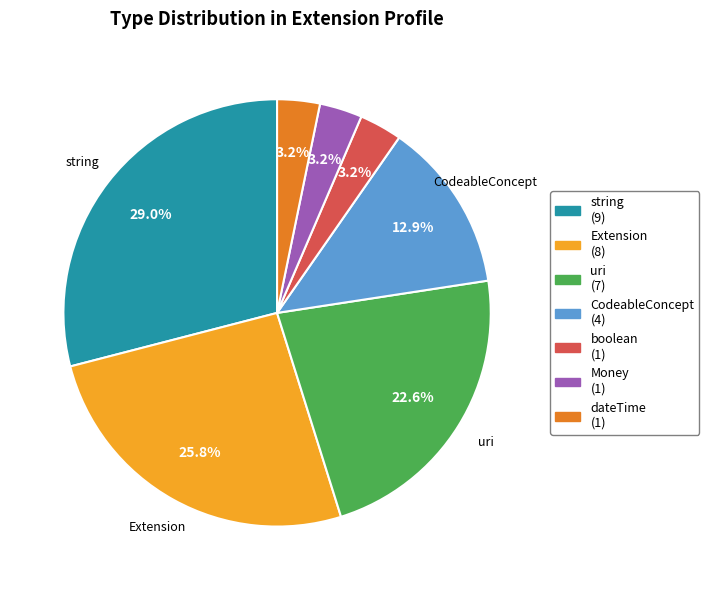

How many slices are in this pie chart?

7